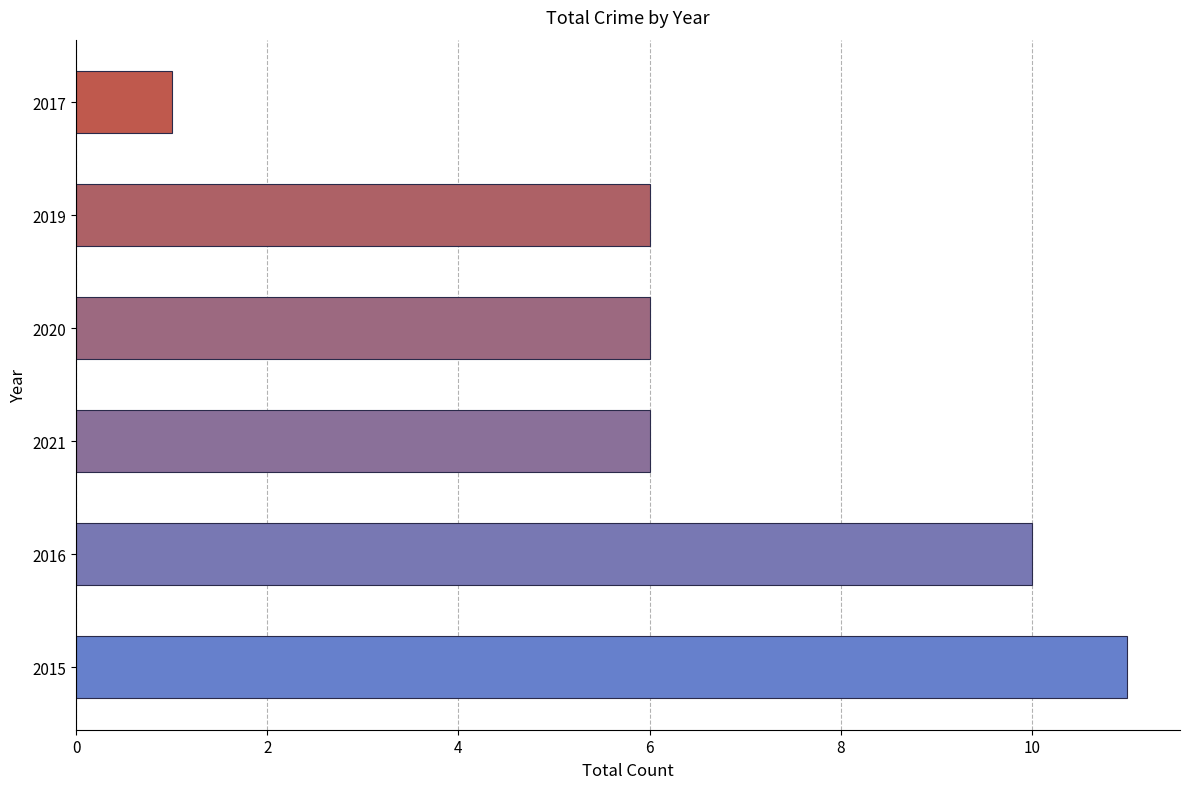

The value at 2016 is 5. True or false?

False